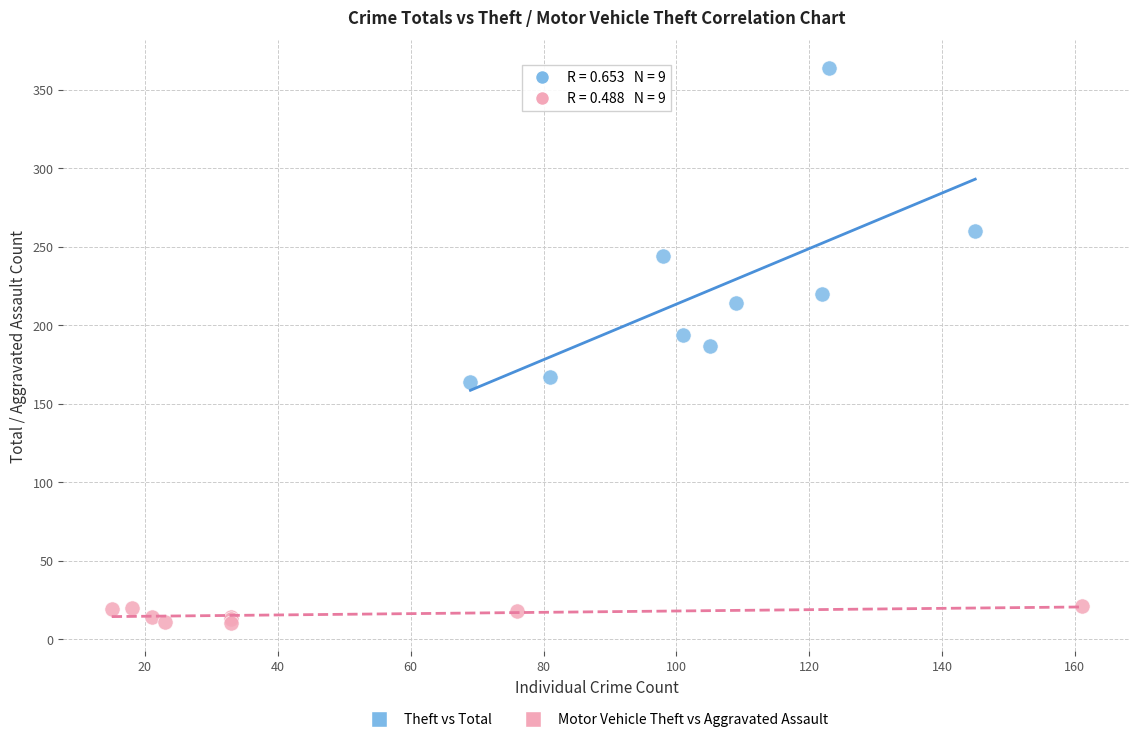

Which series reaches the minimum Y coordinate?

Motor Vehicle Theft vs Aggravated Assault